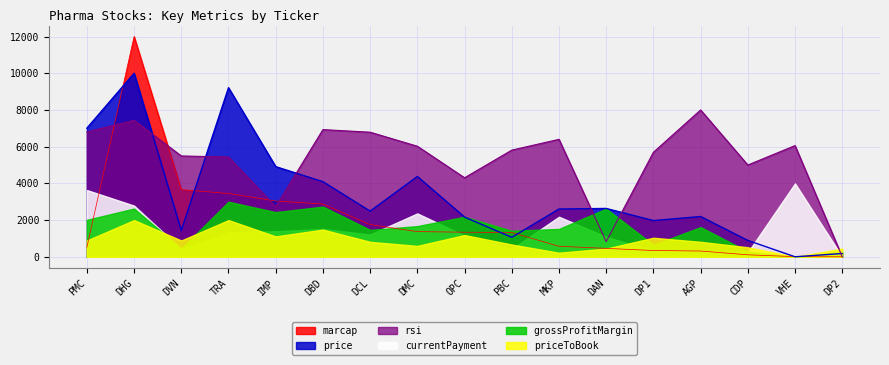

In price, how many points are lower than both neighbors (excluding endpoints)?

5